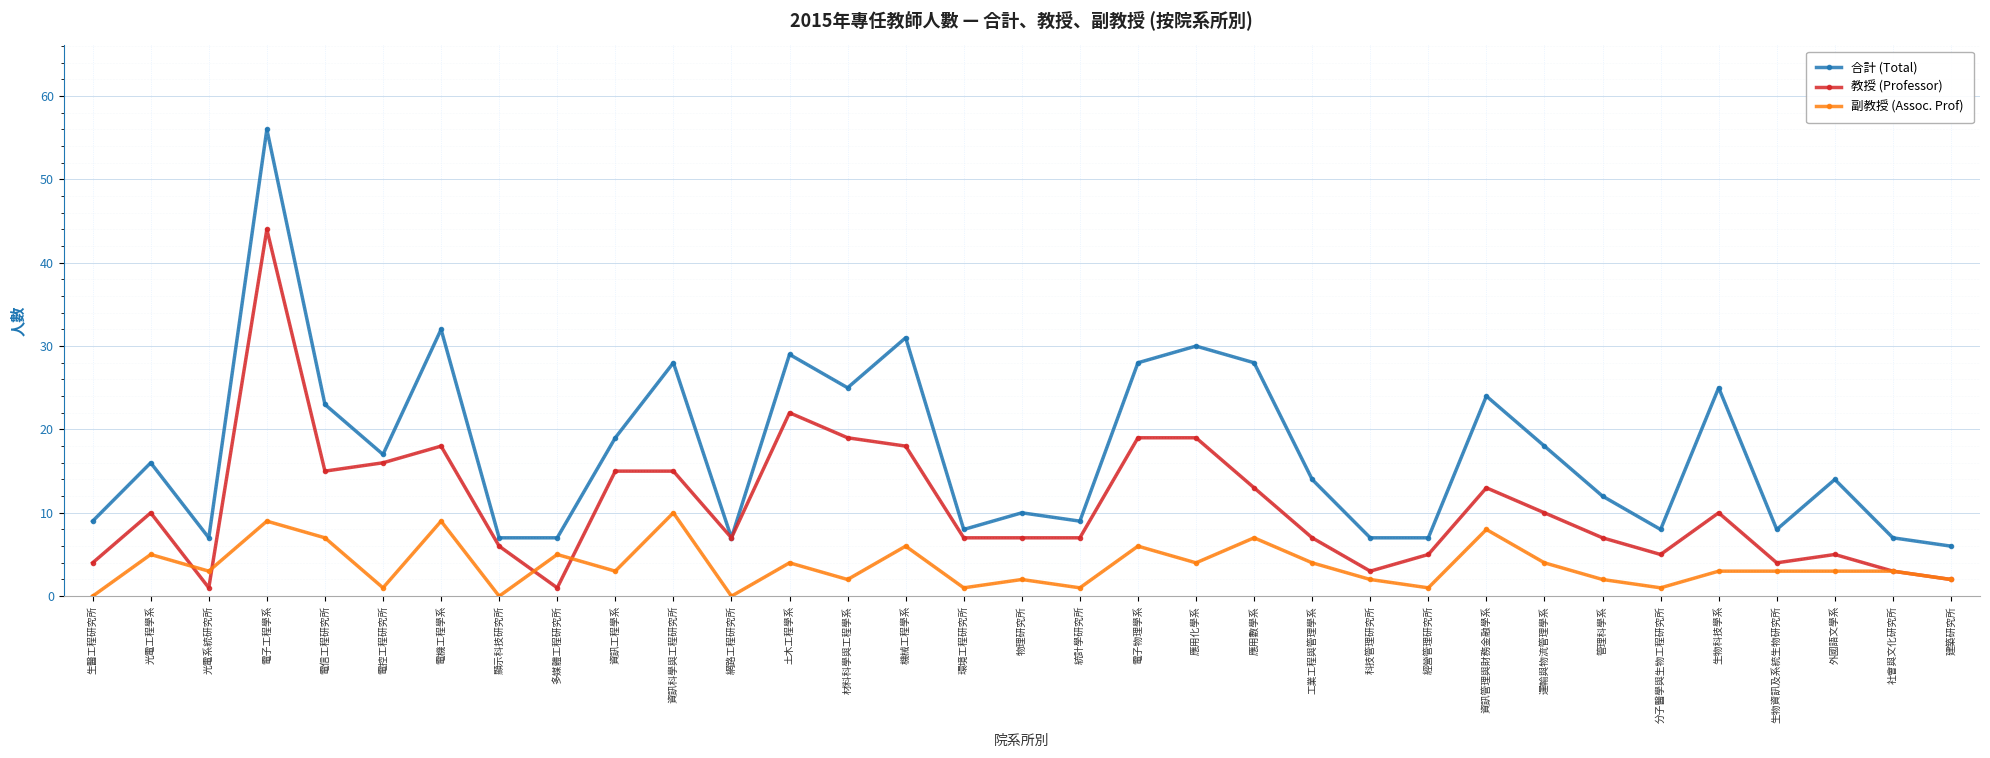

The 副教授 (Assoc. Prof) series shows 4 at 管理科學系. True or false?

False